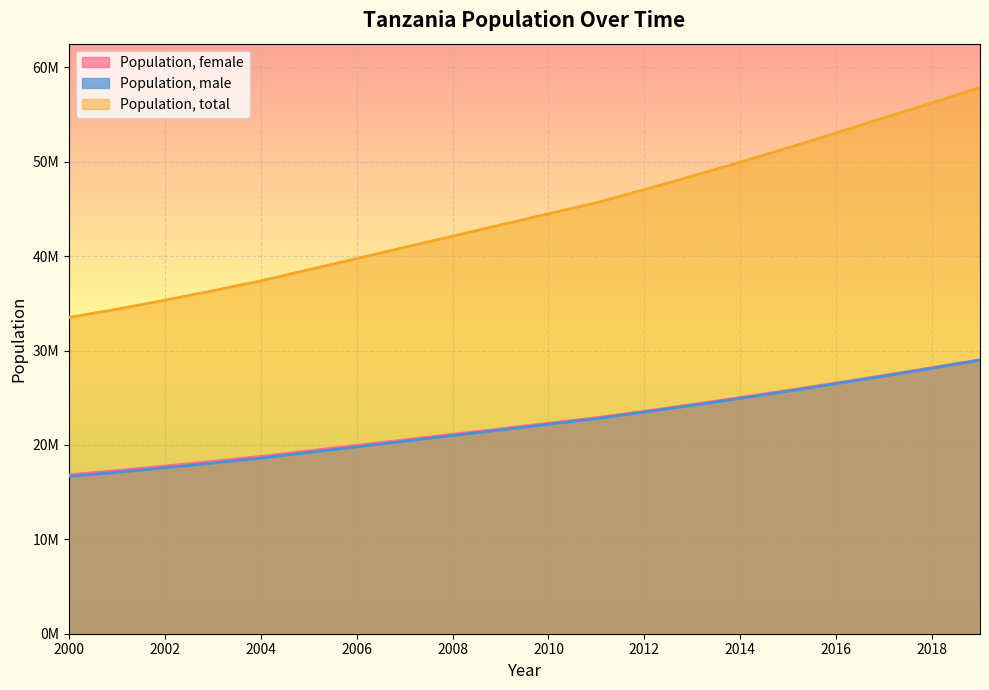

What is the difference between the second highest and minimum values in the Population, total series?

22745716